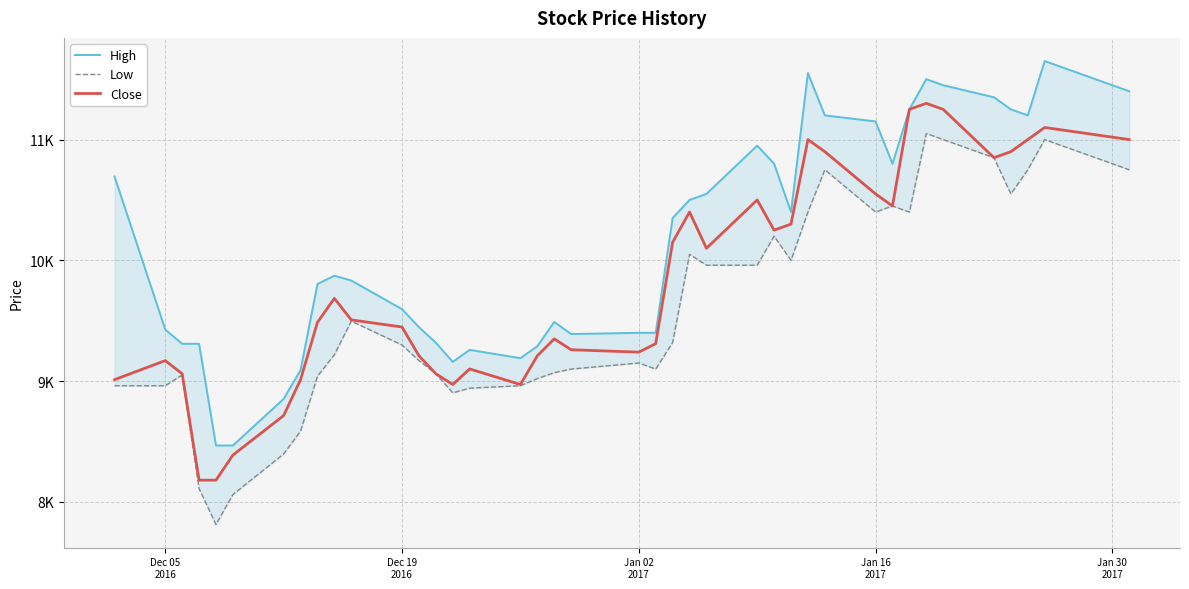

What is the maximum value for High?

11650